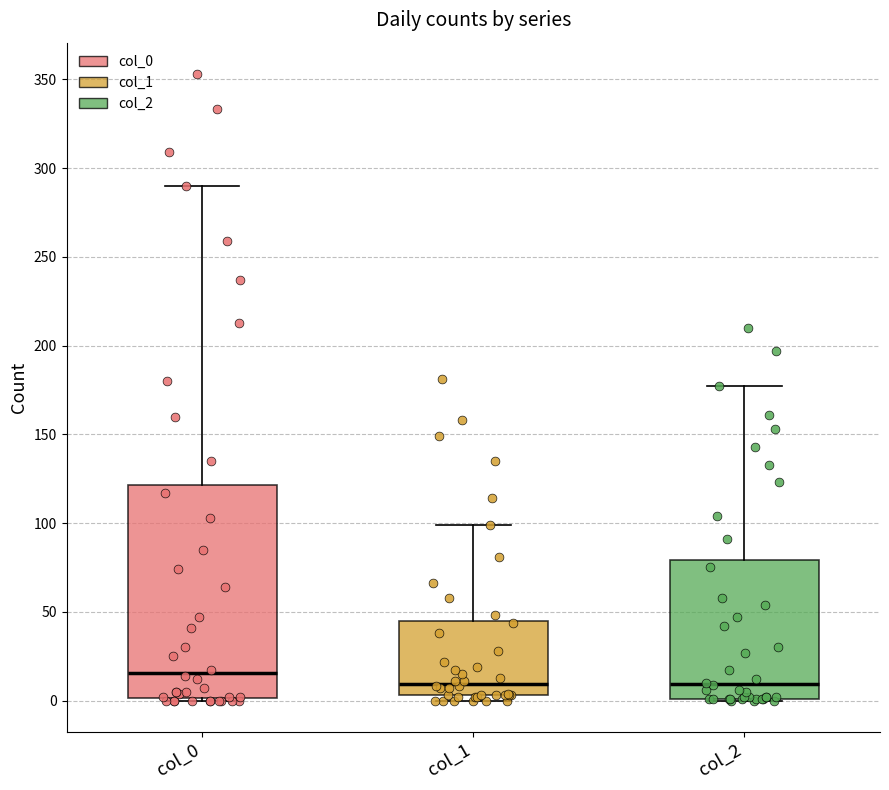

Where does the upper whisker of the box for col_2 end on the y-axis? The values are not printed on the chart, so give them approximately, as read against the axis.

175